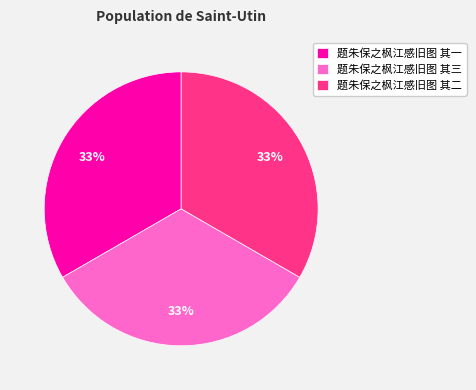

Do 题朱保之枫江感旧图 其三 and 题朱保之枫江感旧图 其一 together represent more than half of the pie?

Yes